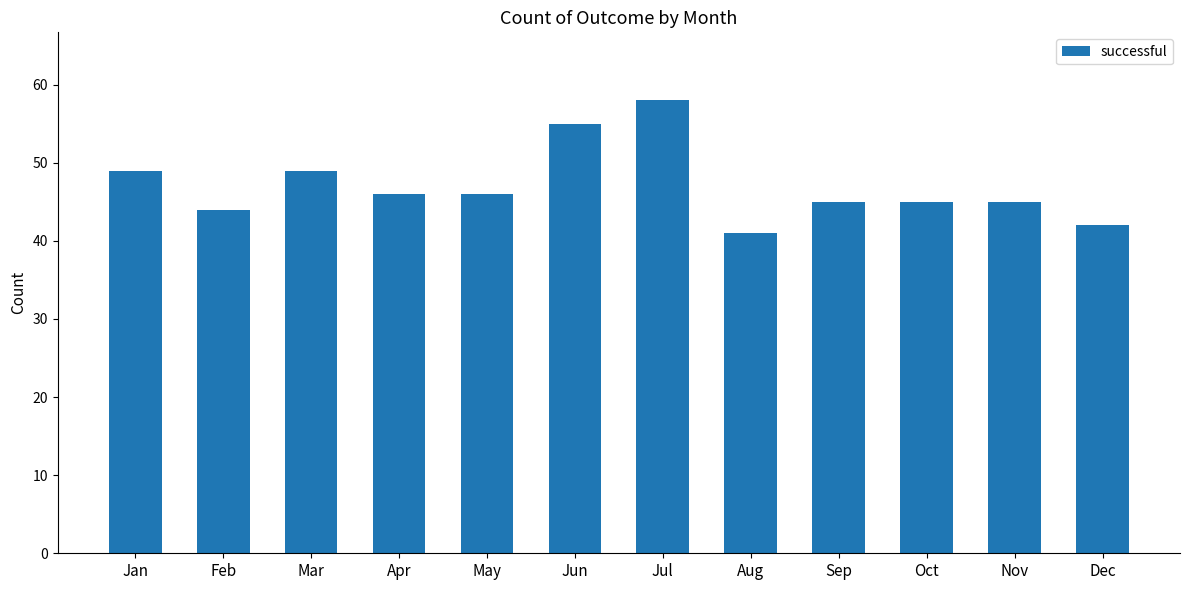

Approximately how many times larger is the value at Jun compared to Mar?

1.1